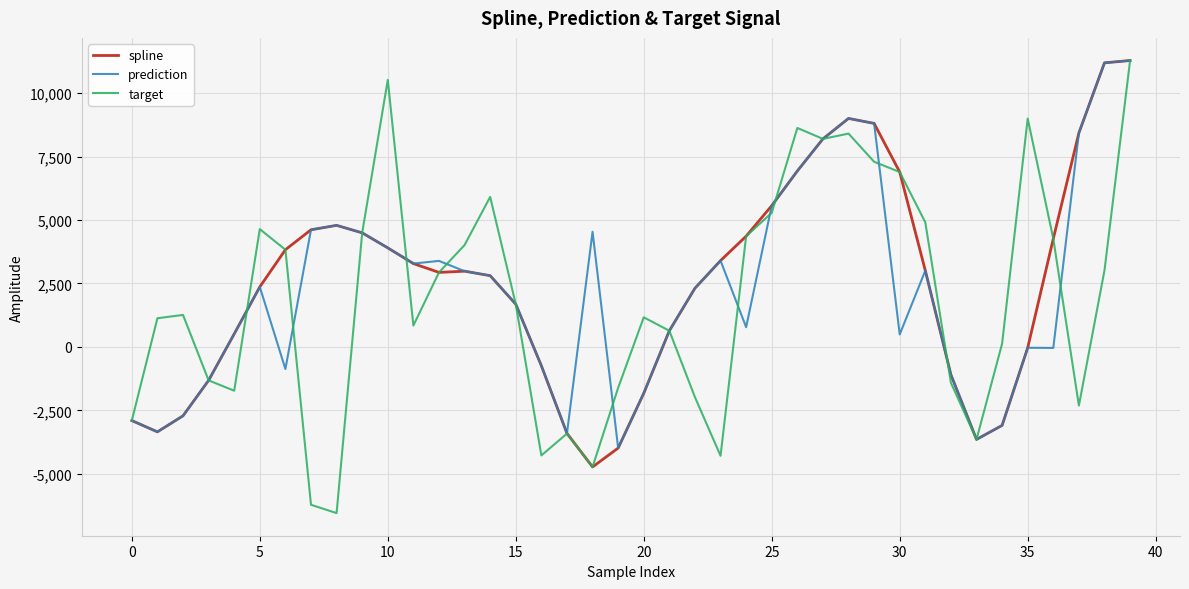

What is the minimum value for spline?

-4731.5